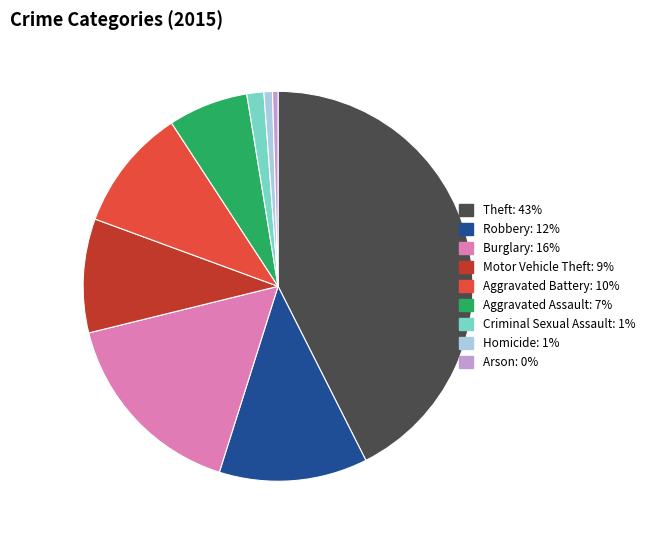

Between Burglary and Robbery, which is larger?

Burglary